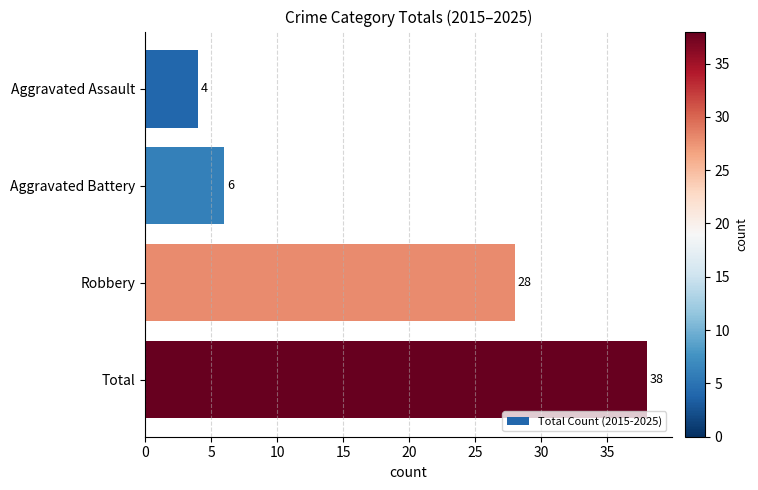

Which has a higher value, Aggravated Assault or Aggravated Battery?

Aggravated Battery